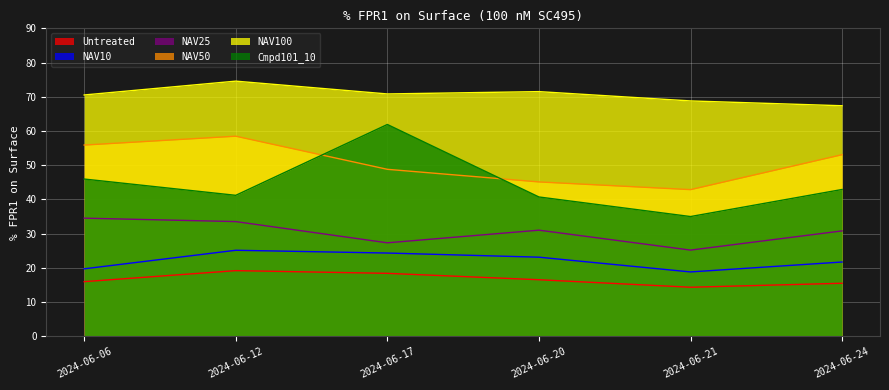

How many lines are shown in the chart?

6